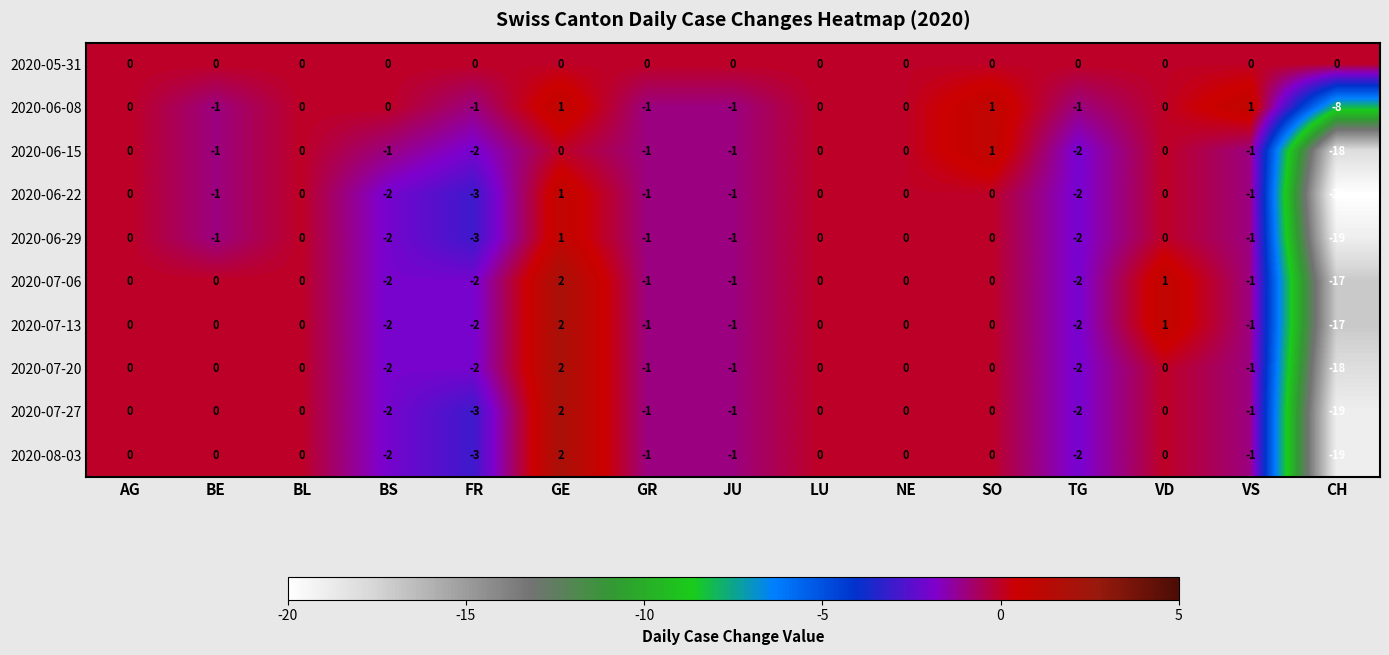

The value of 2020-07-27 at GE is 2. True or false?

True